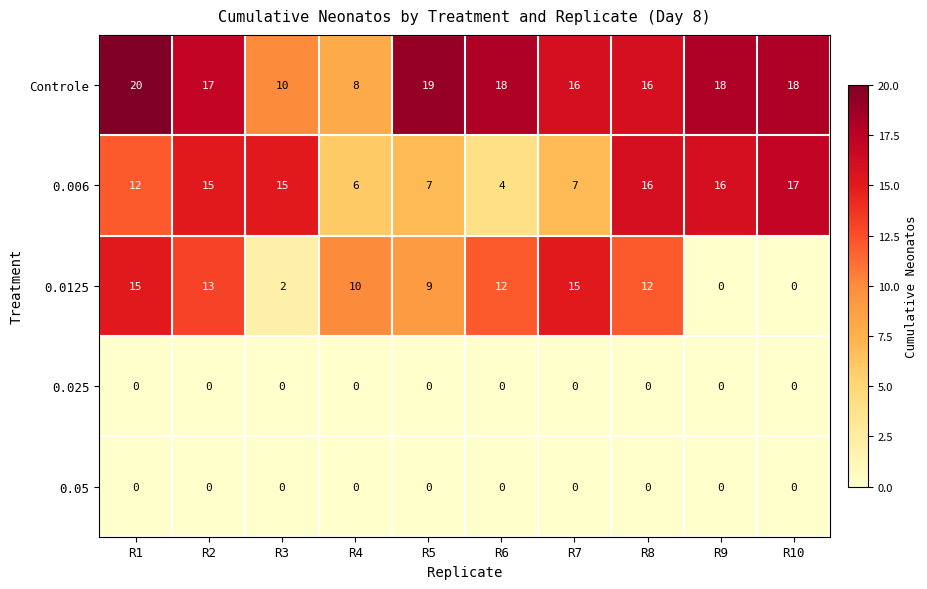

Which series has the widest spread of values?

0.0125